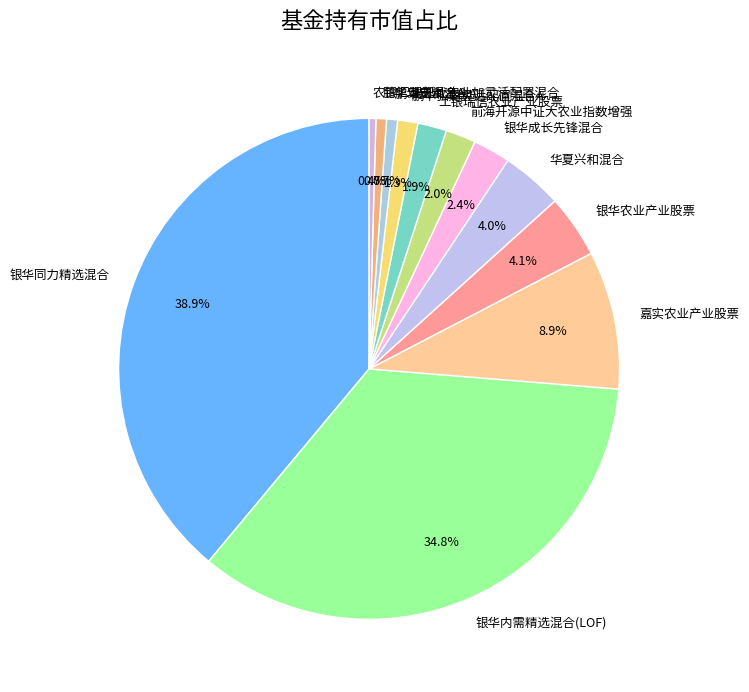

To the nearest percent, what is the combined percentage of 鹏华安庆混合A and 鹏华安和混合A?

1%